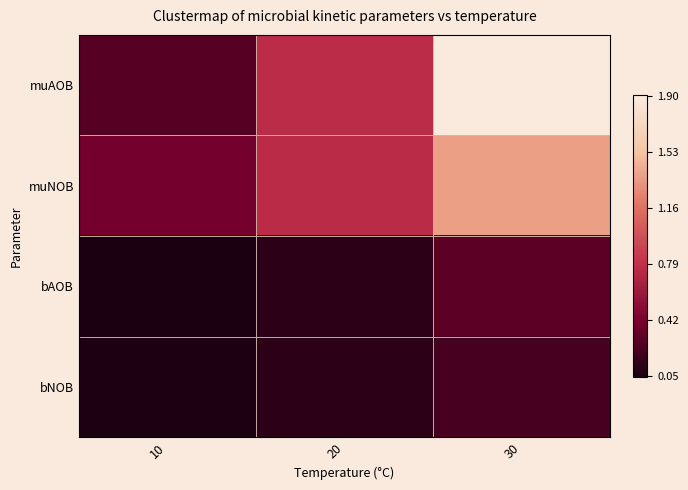

What is the total value across all series at 30?

3.8